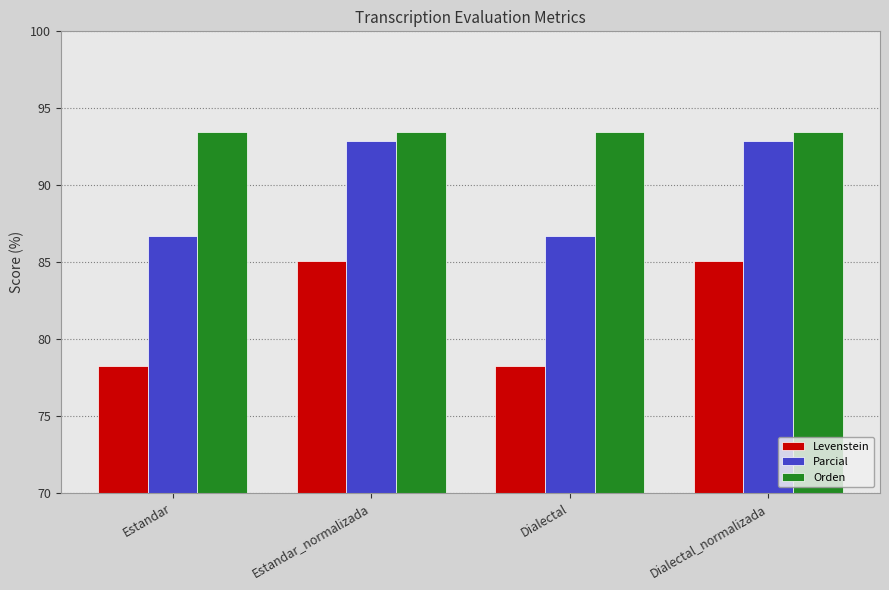

True or false: Levenstein has a value of 78.2 at Estandar.

True